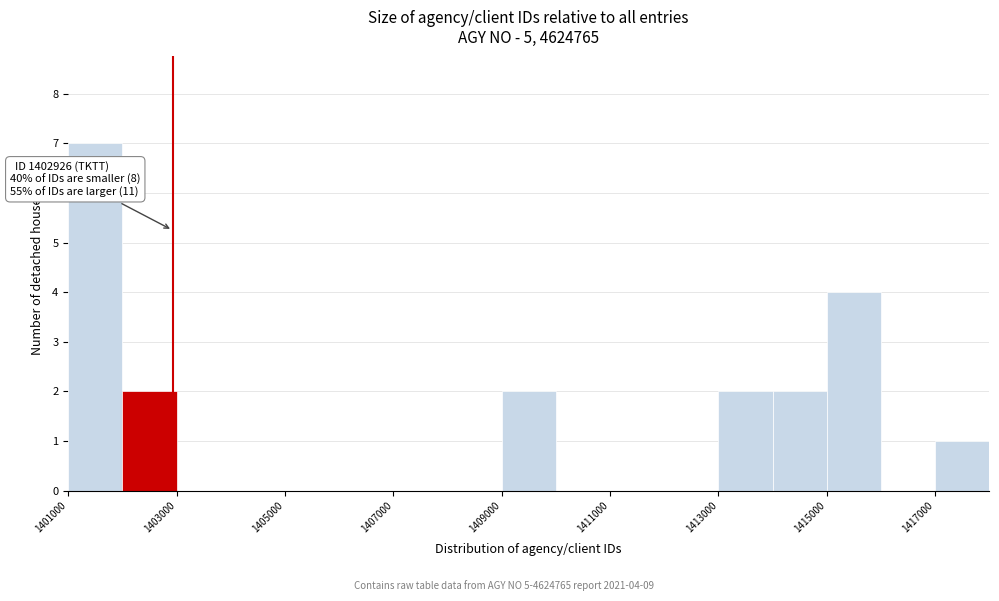

Over which range of the x-axis is the bar tallest?

1401000 to 1402000